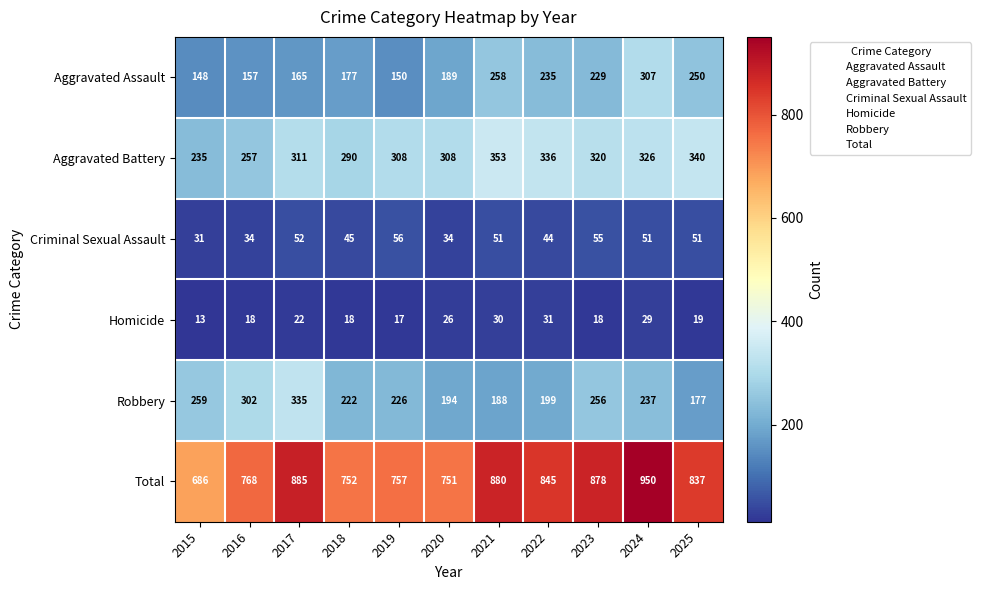

At which category does the chart reach its peak across all series?

2024